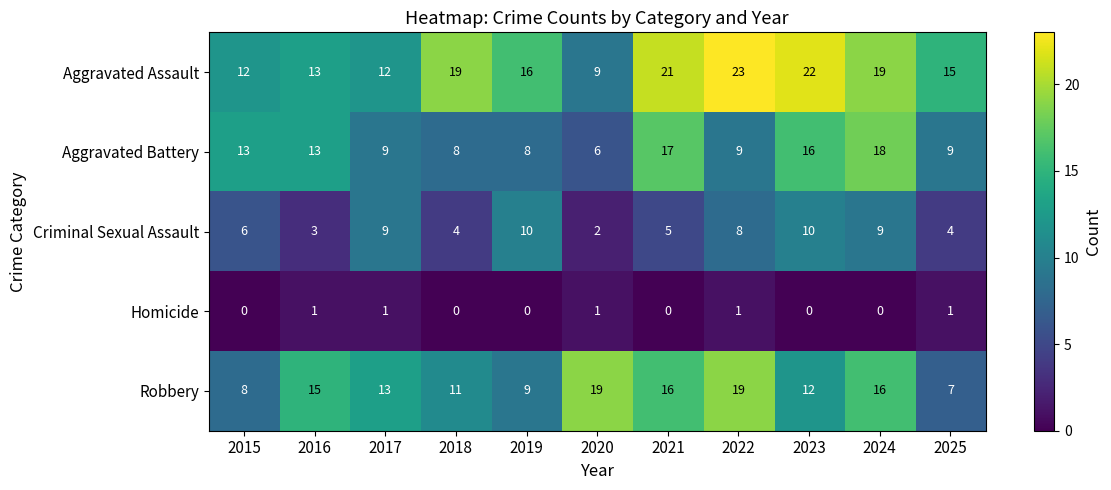

Which series has the largest total across all categories?

Aggravated Assault